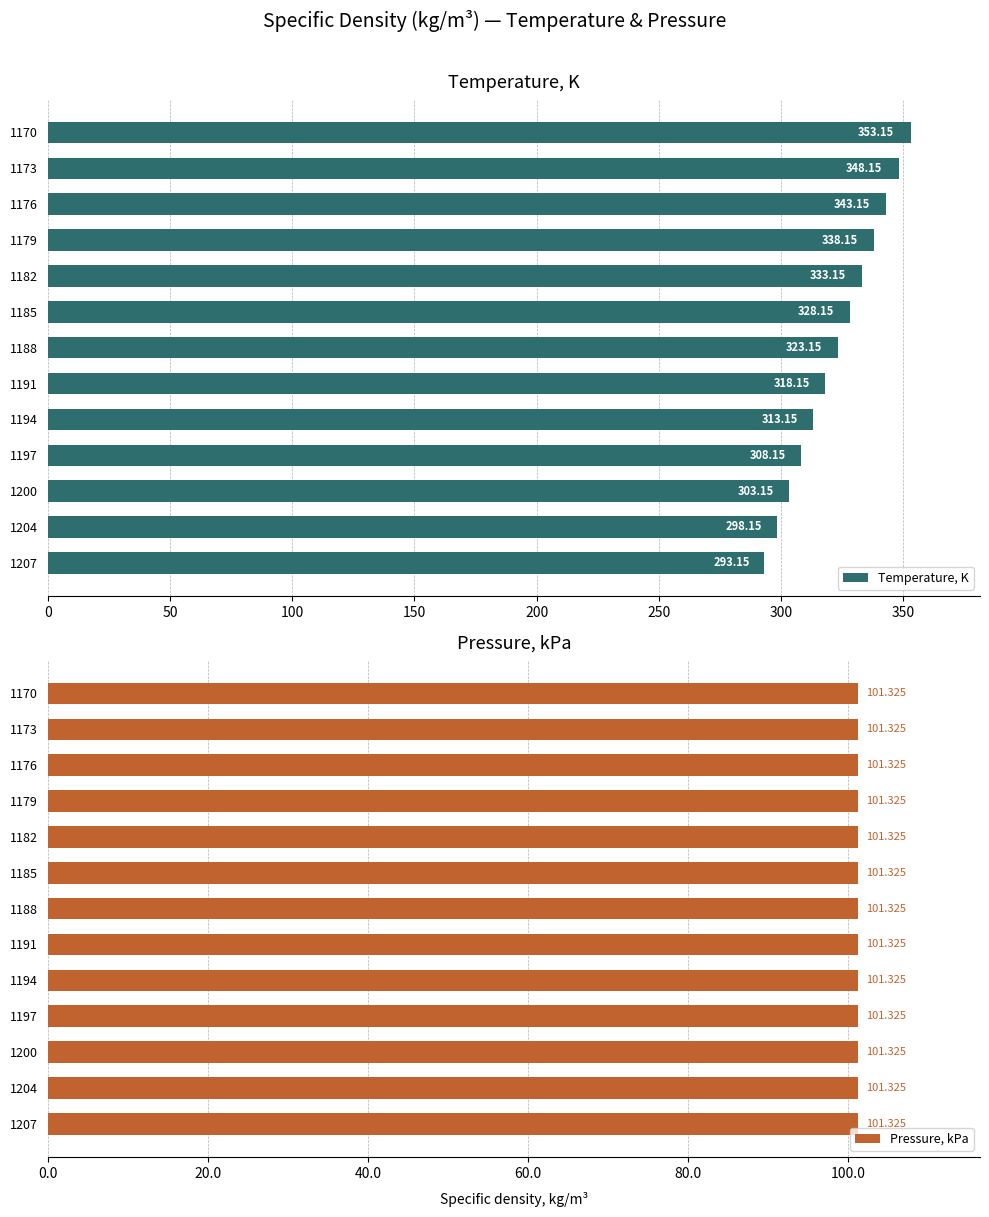

What is the lowest value of the Temperature, K series?

293.1